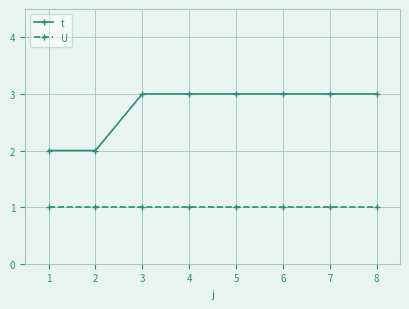

Which series has the largest total across all categories?

t